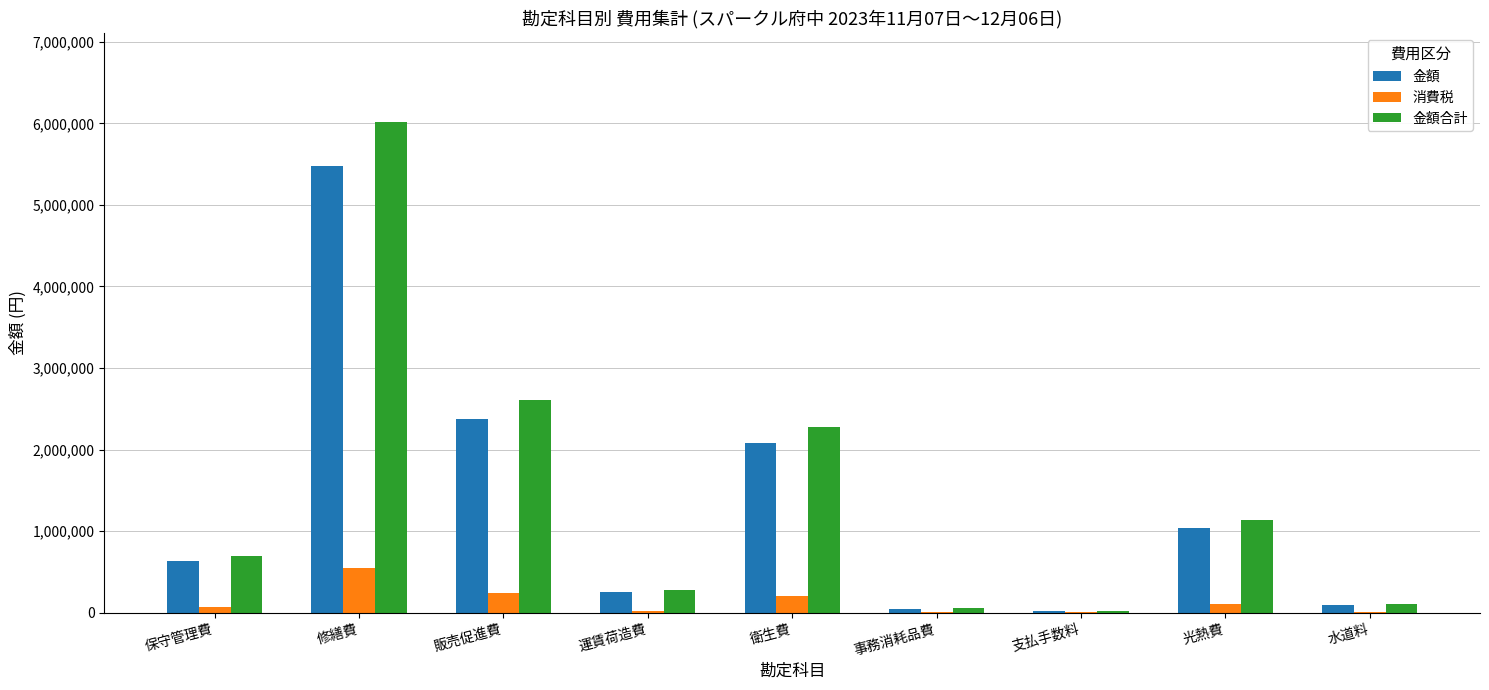

Is the value of 金額 at 光熱費 greater than the value of 金額合計 at 修繕費?

No